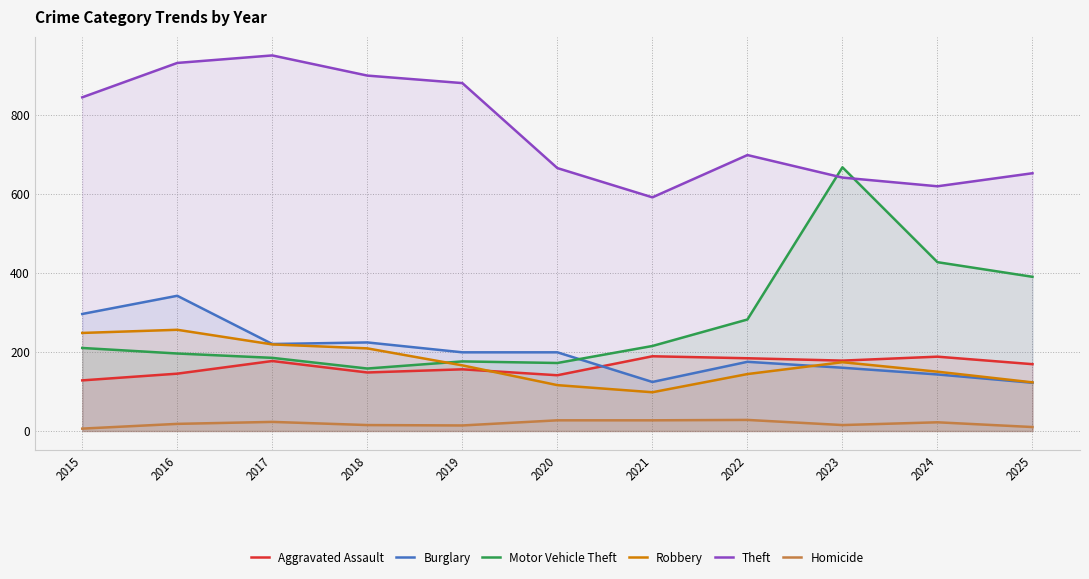

What is the difference between the second highest and second lowest values in the Theft series?

312